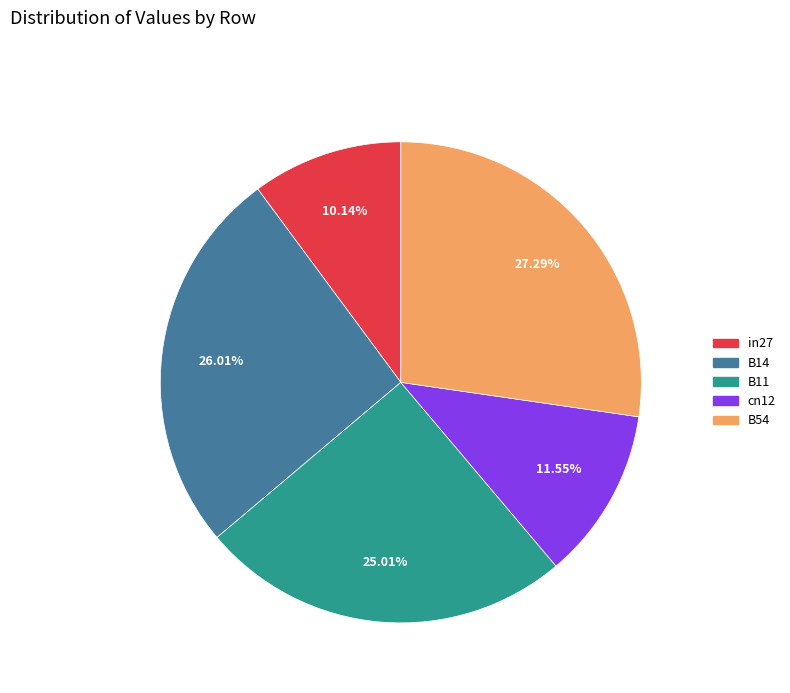

To the nearest percent, what portion does B11 represent?

25%